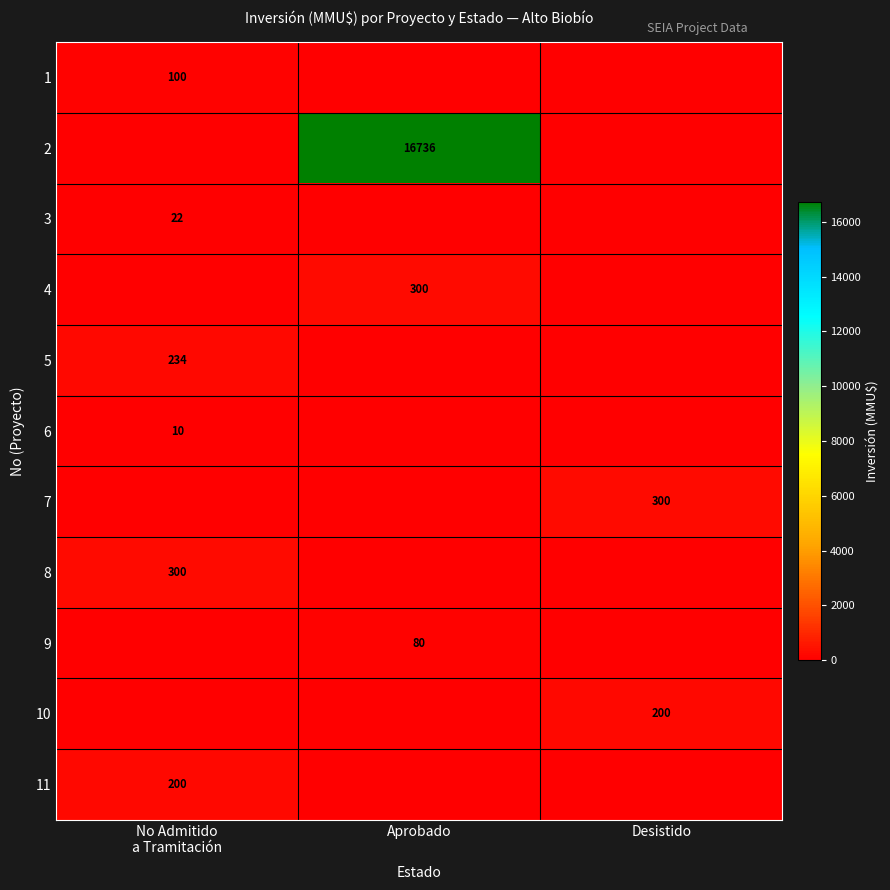

What is the sum of the 10 values at No Admitido a Tramitación and Desistido?

200